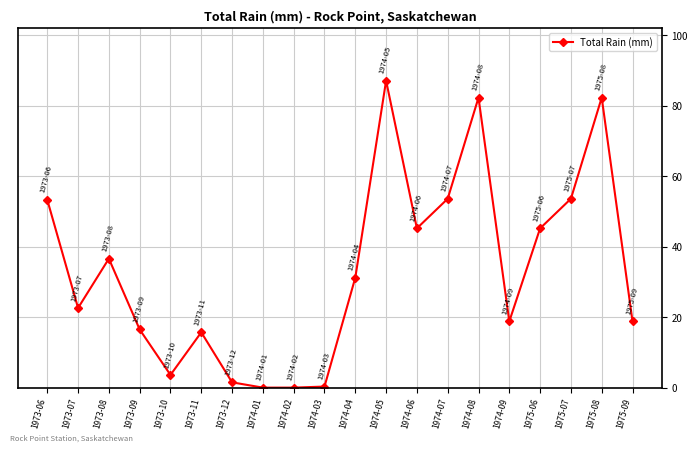

How many lines are shown in the chart?

1